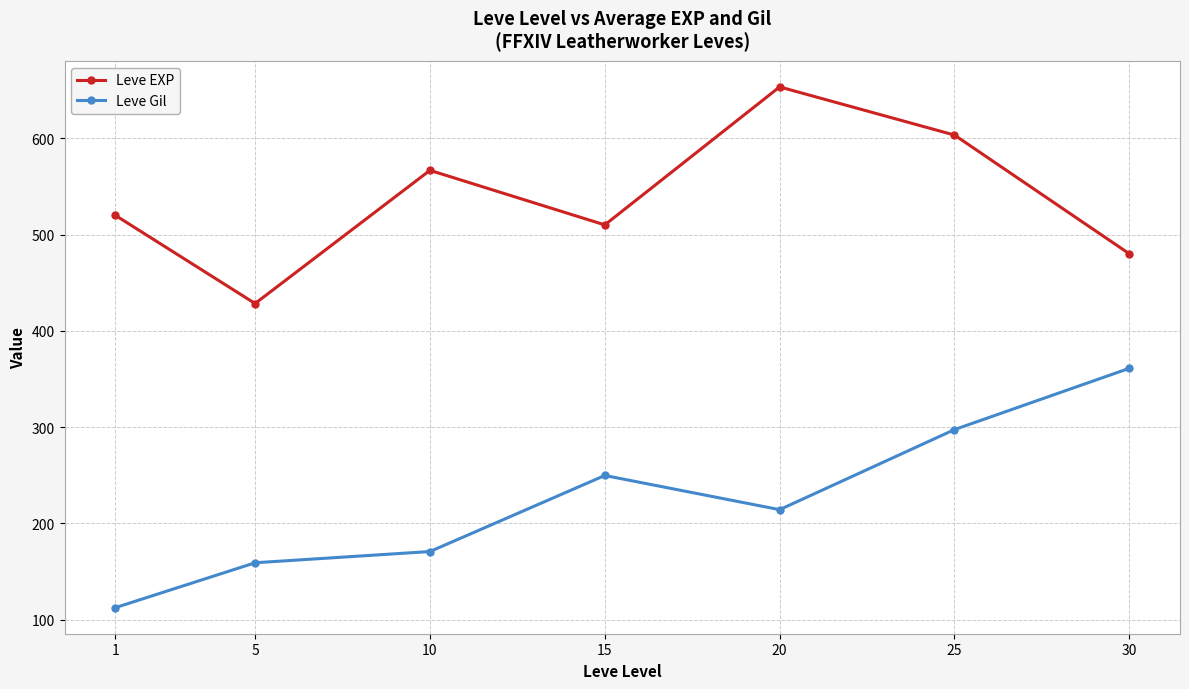

What is the difference between the second highest and minimum values in the Leve EXP series?

175.0